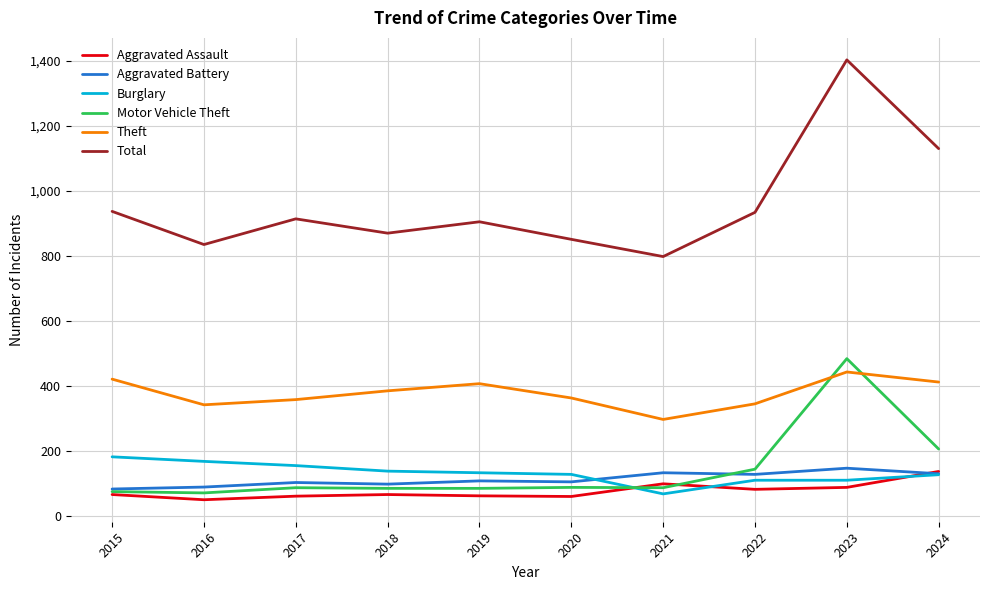

Which series changed the most between 2019 and 2021?

Theft